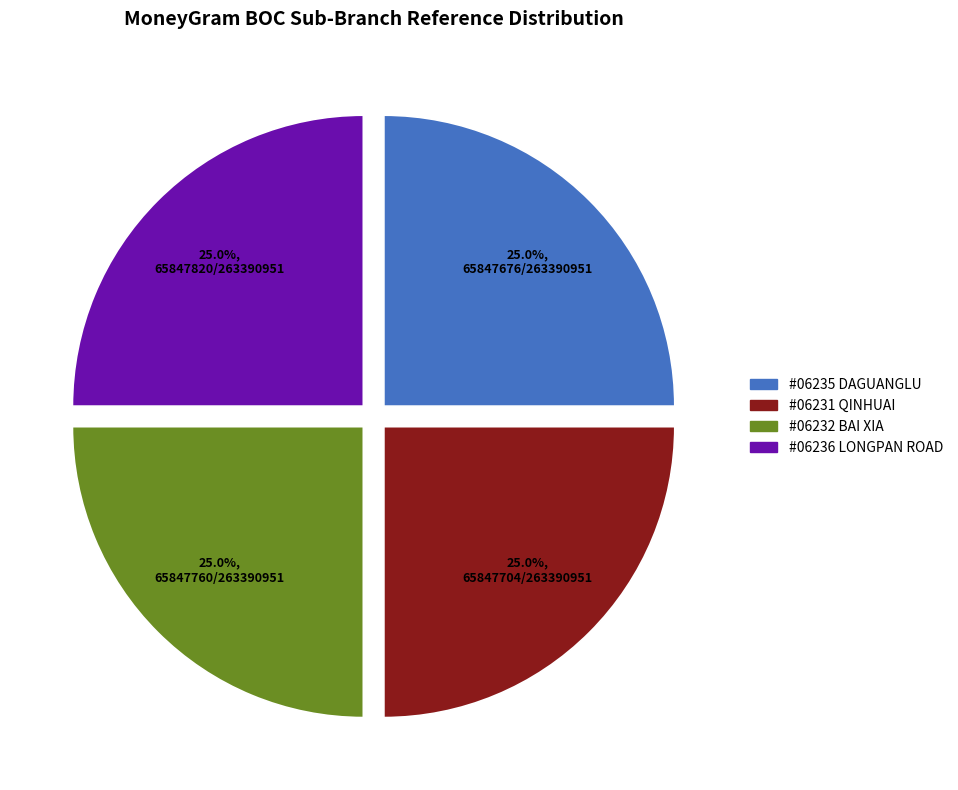

Count the number of slices in the pie.

4